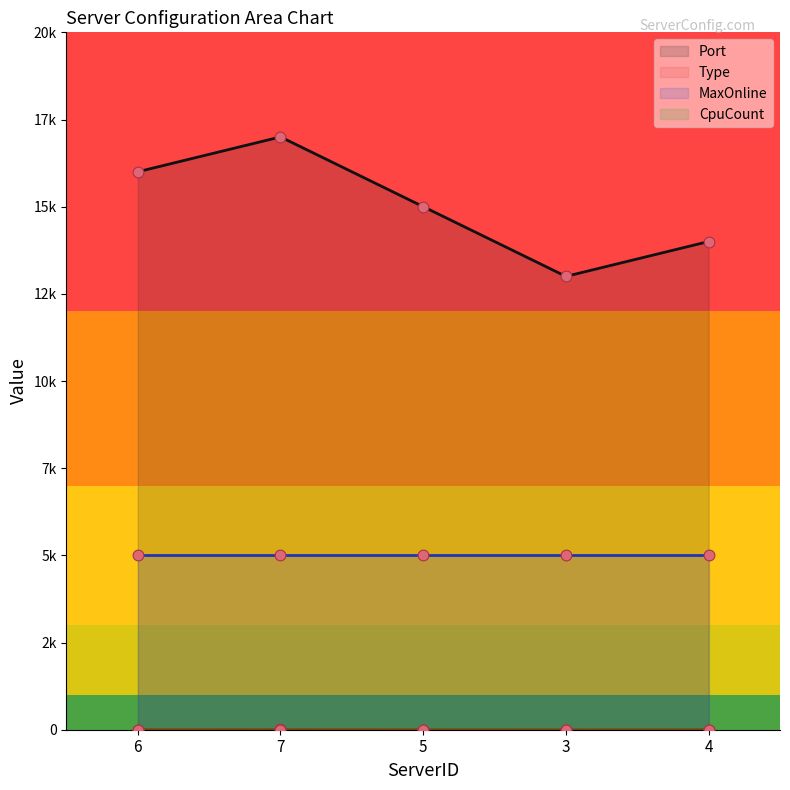

Which series reaches the minimum Y coordinate?

Type